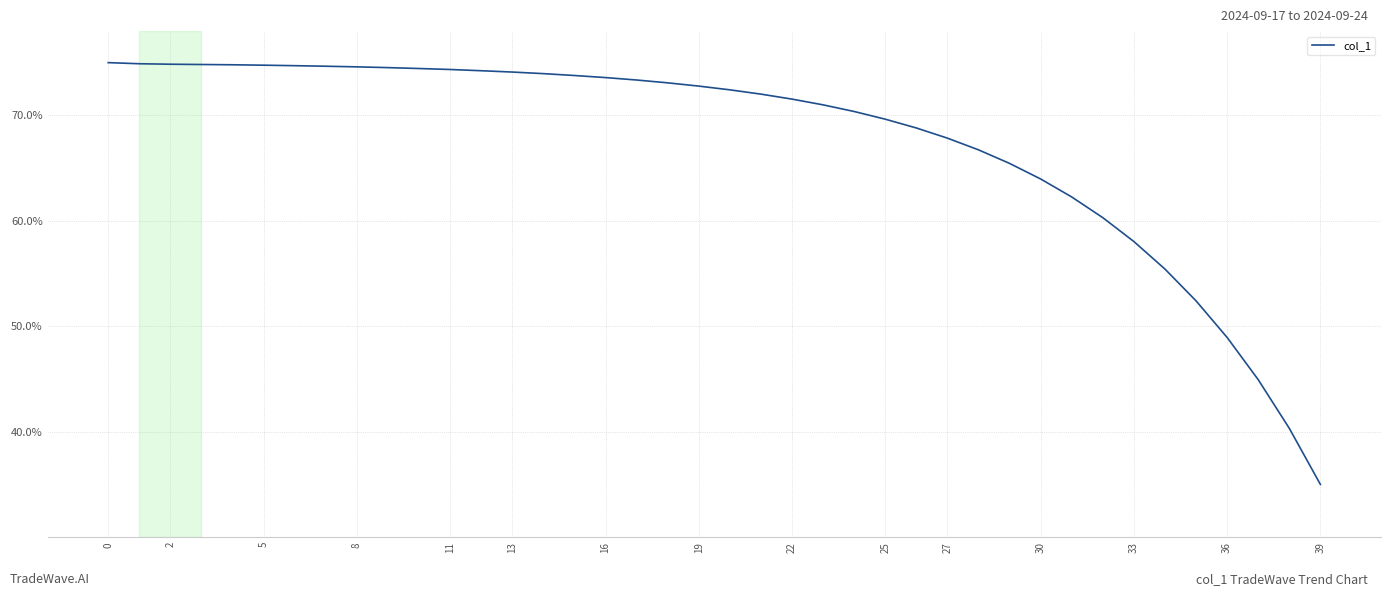

What is the difference between the second highest and second lowest values?

34.6